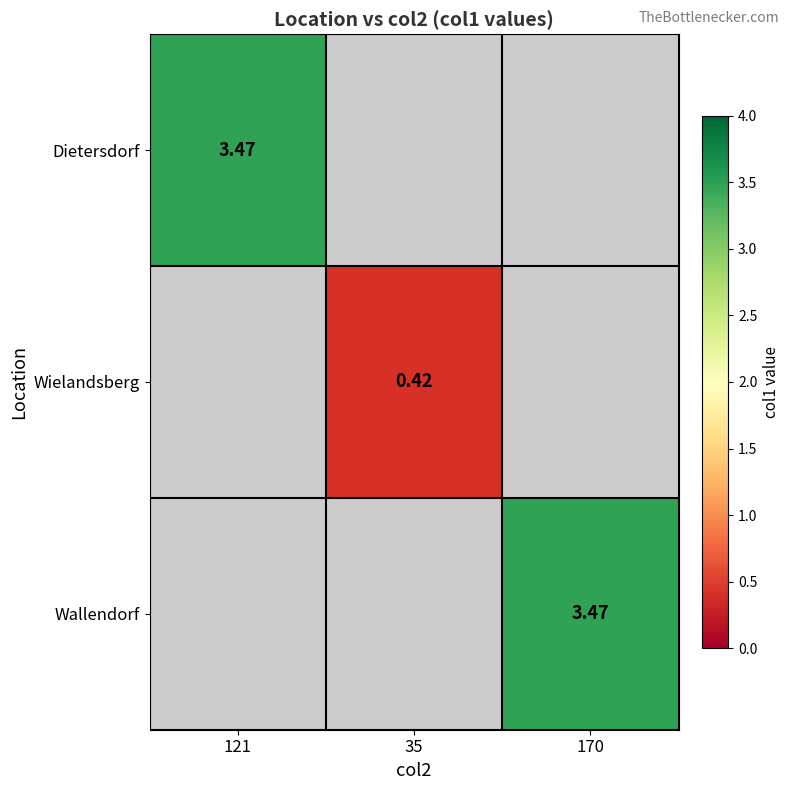

Which label corresponds to the smallest value in the chart?

35